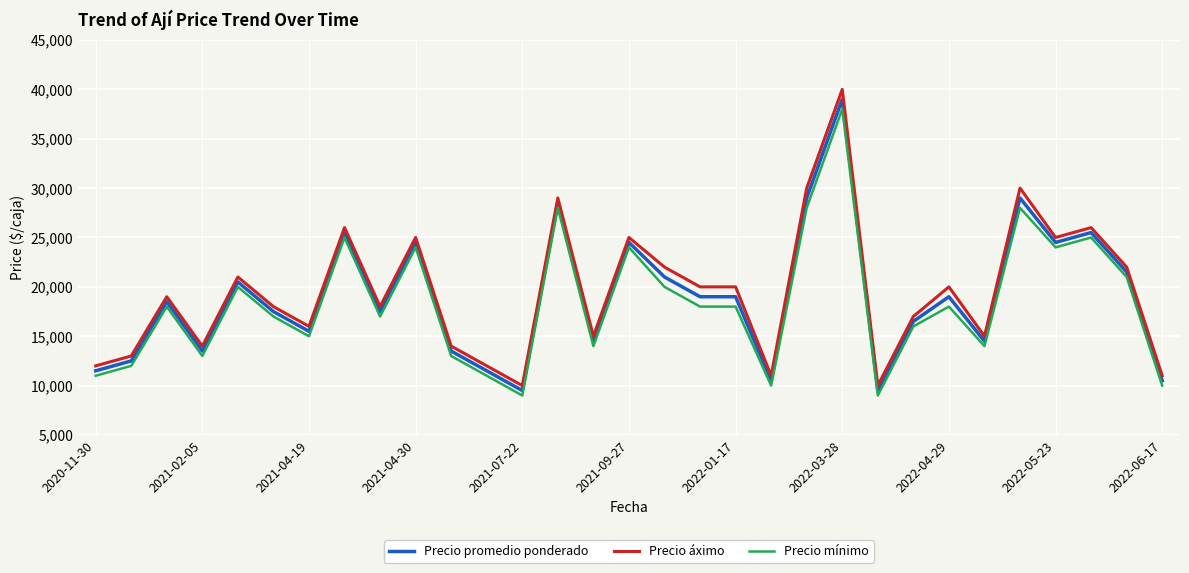

Which series has the largest range (max minus min)?

Precio áximo